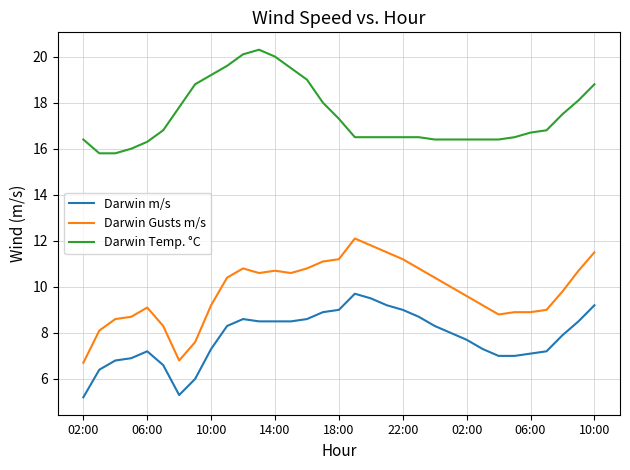

What is the difference between the maximum and minimum values in the Darwin m/s series?

4.5